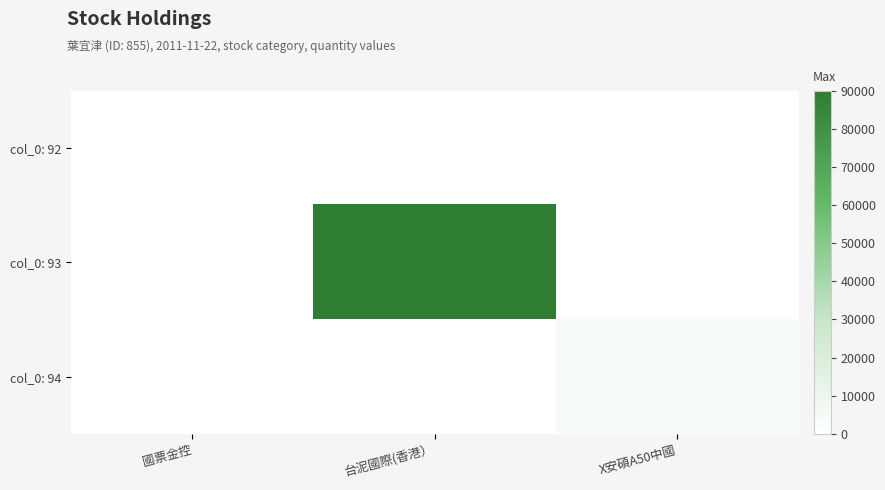

How many series are shown in this chart?

3